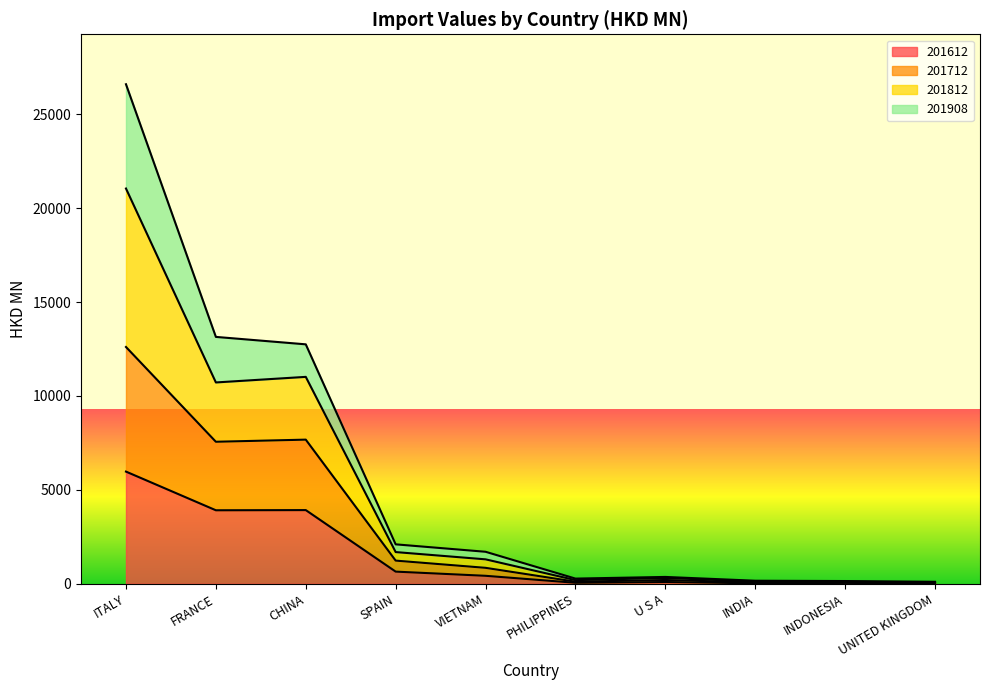

True or false: 201812 has more than 1 points higher than both neighbors.

False